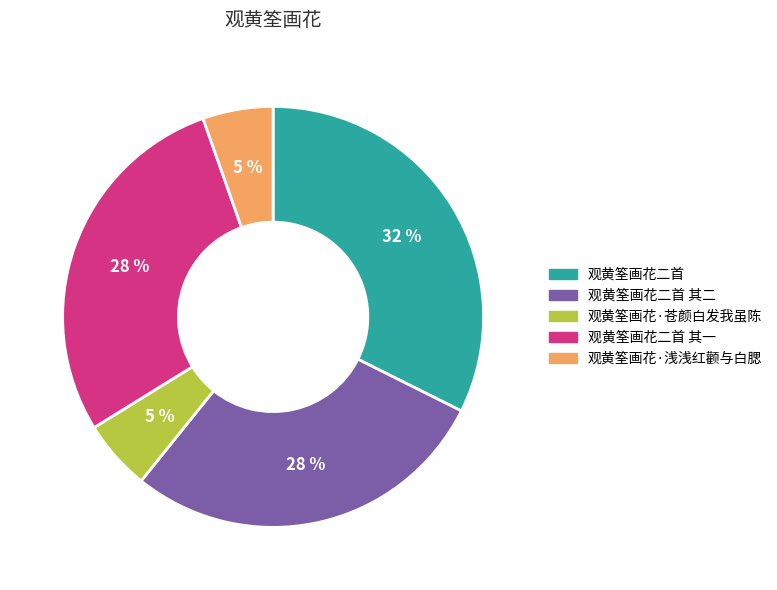

To the nearest percent, what portion does 观黄筌画花·浅浅红颧与白腮 represent?

5%